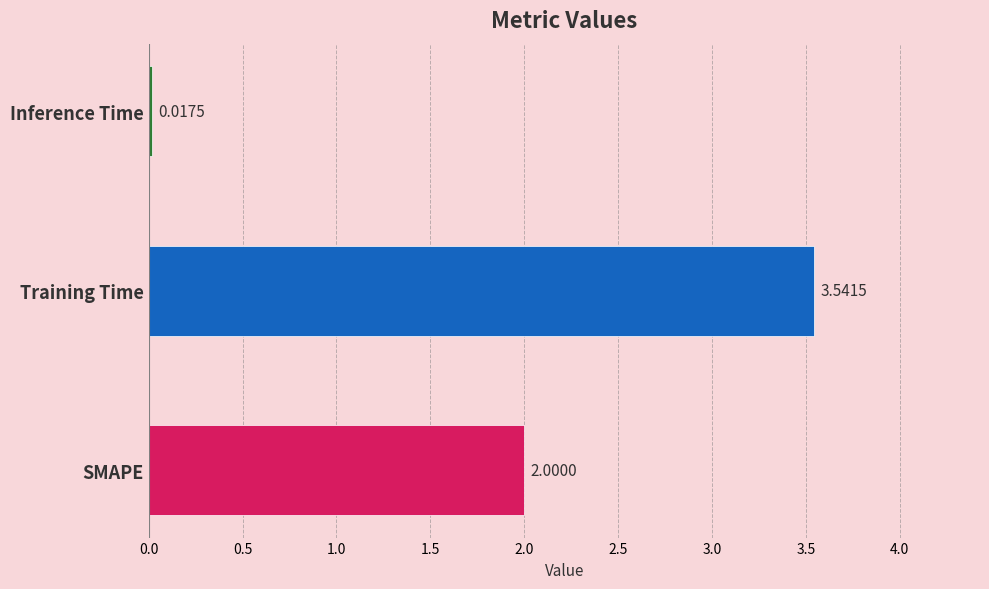

List the labels in order of value, largest first.

Training Time, SMAPE, Inference Time